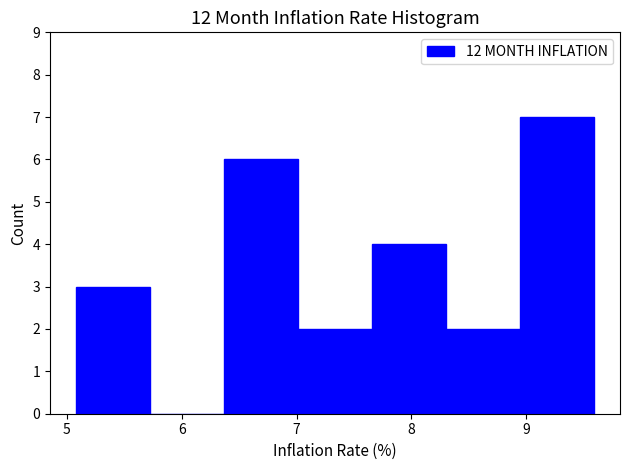

How tall is the bar that spans 5.1 to 5.7 on the x-axis? Neither the bar edges nor the heights are printed on the chart, so give them approximately, as read against the axes.

3